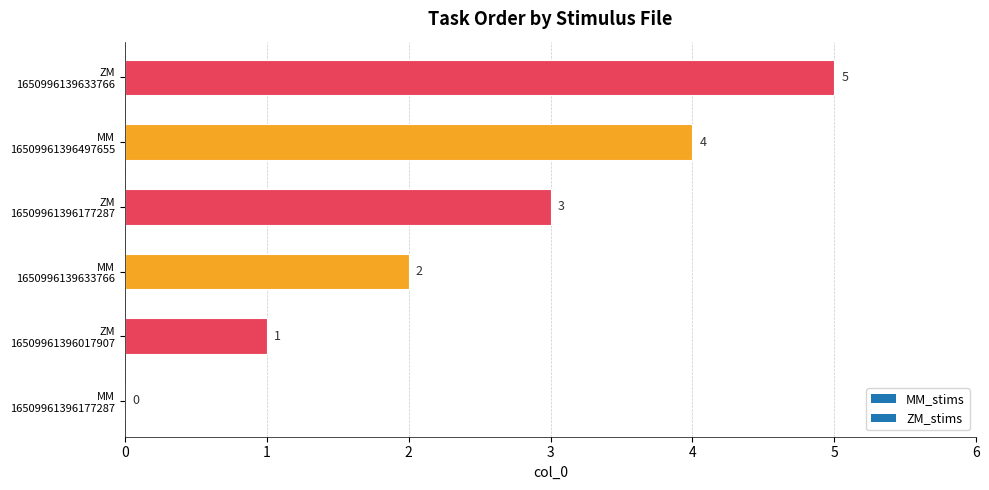

What is the greatest value displayed?

5